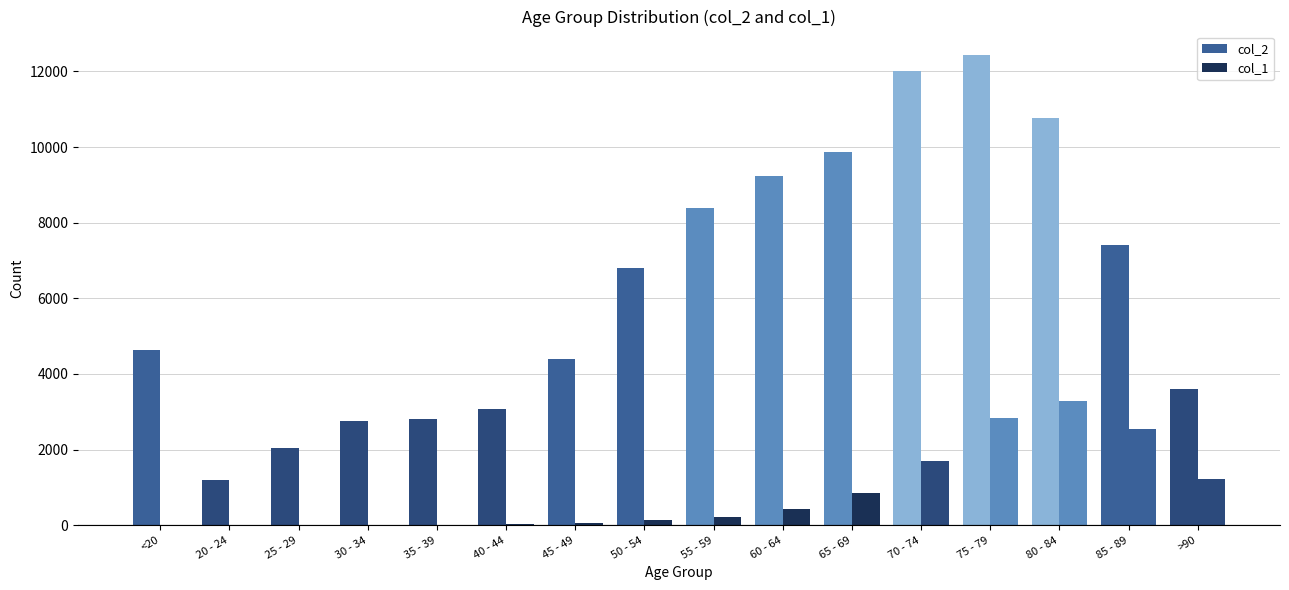

Which has a higher value, 50 - 54 or 70 - 74?

70 - 74